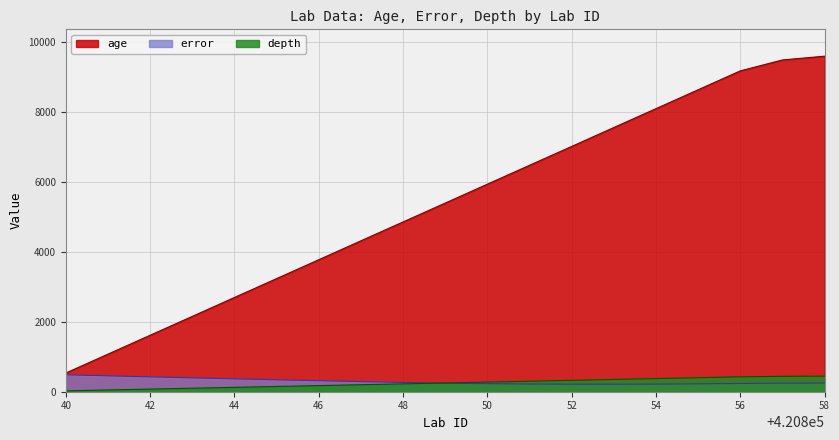

What is the lowest value of the error series?

214.0